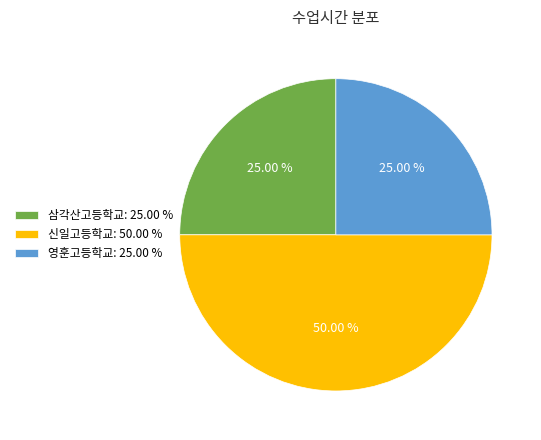

Is the sum of 삼각산고등학교: 25.00 % and 신일고등학교: 50.00 % greater than half?

Yes